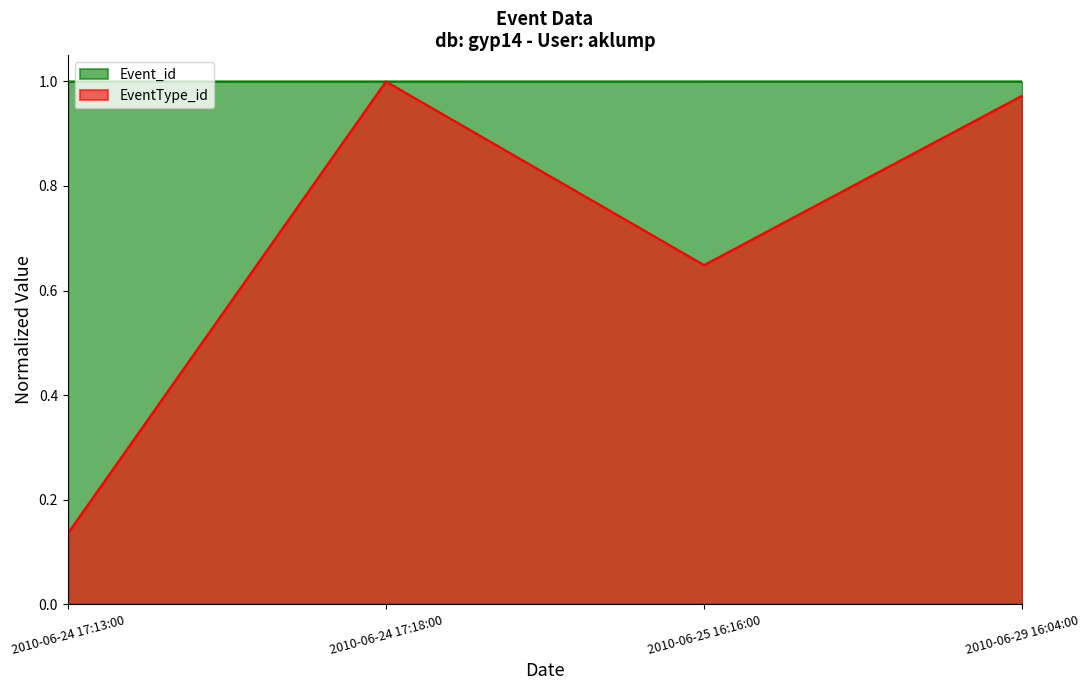

What are all the series names shown in the legend?

Event_id, EventType_id